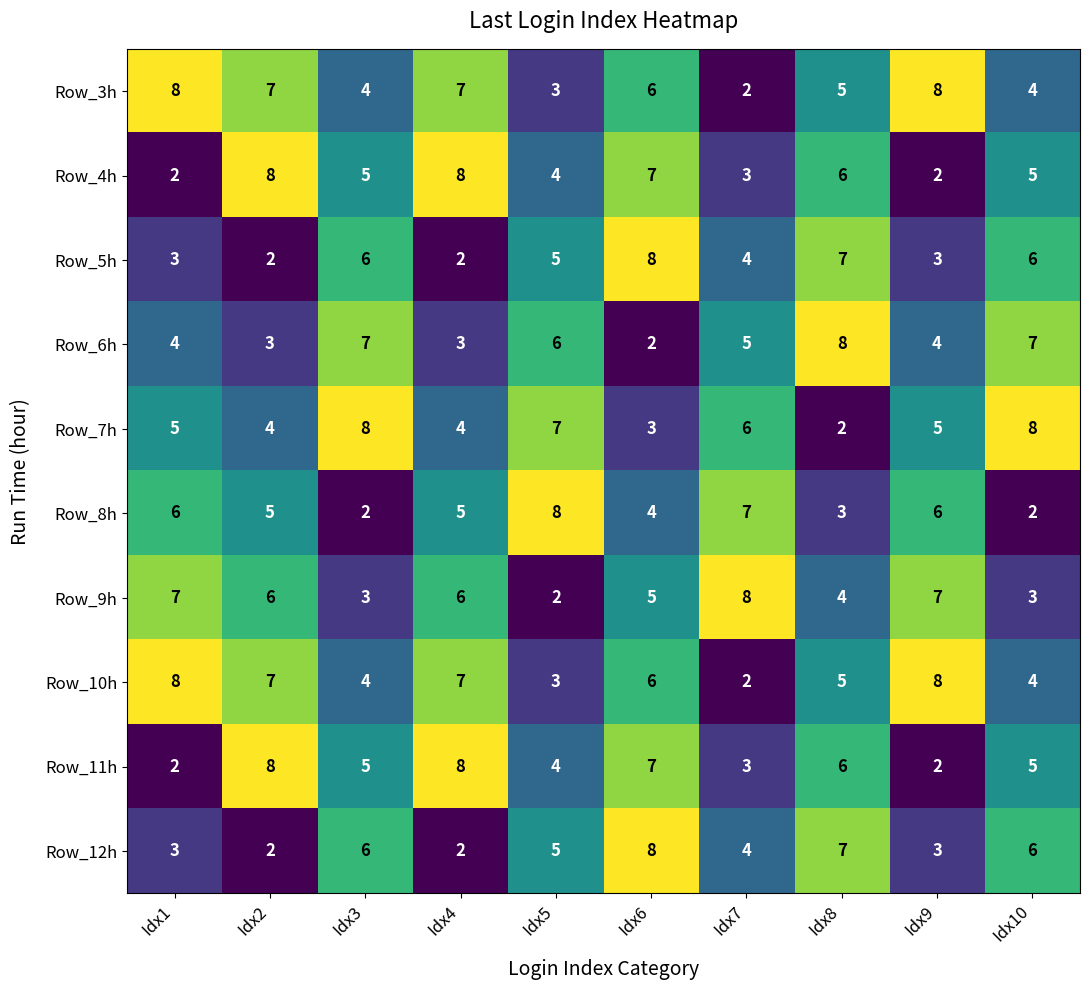

Where does the Row_9h series first go above 6?

Idx1